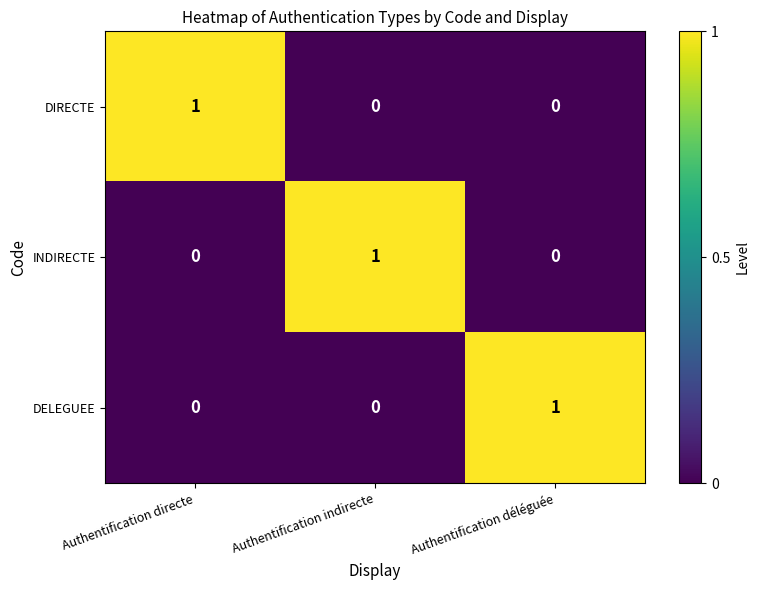

Is the value of DELEGUEE at Authentification déléguée greater than the value of INDIRECTE at Authentification directe?

Yes